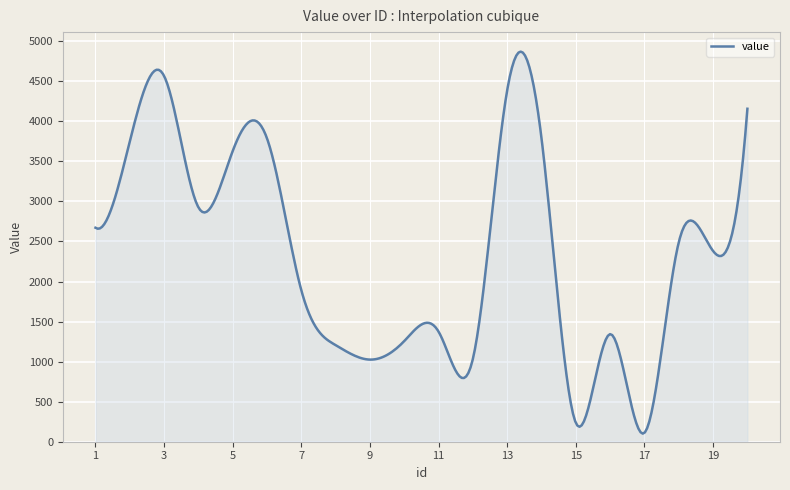

What is the greatest value displayed?

4870.4